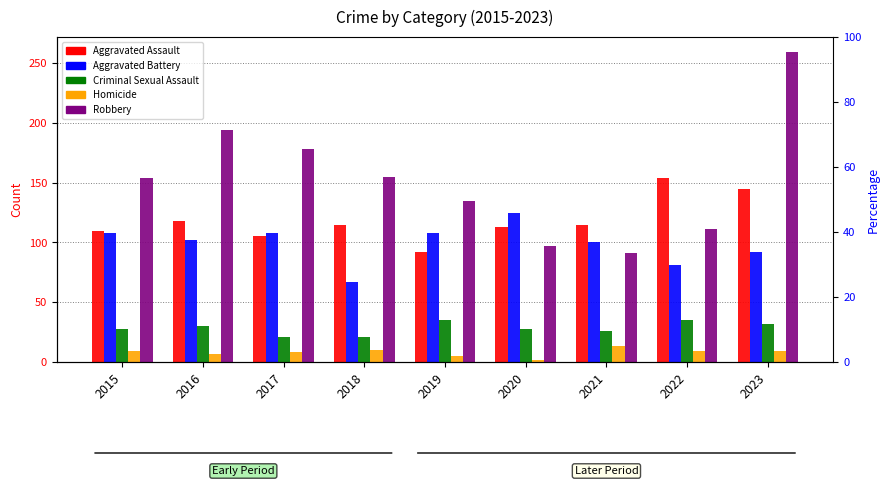

Between 2015 and 2019, which series saw the biggest shift?

Robbery